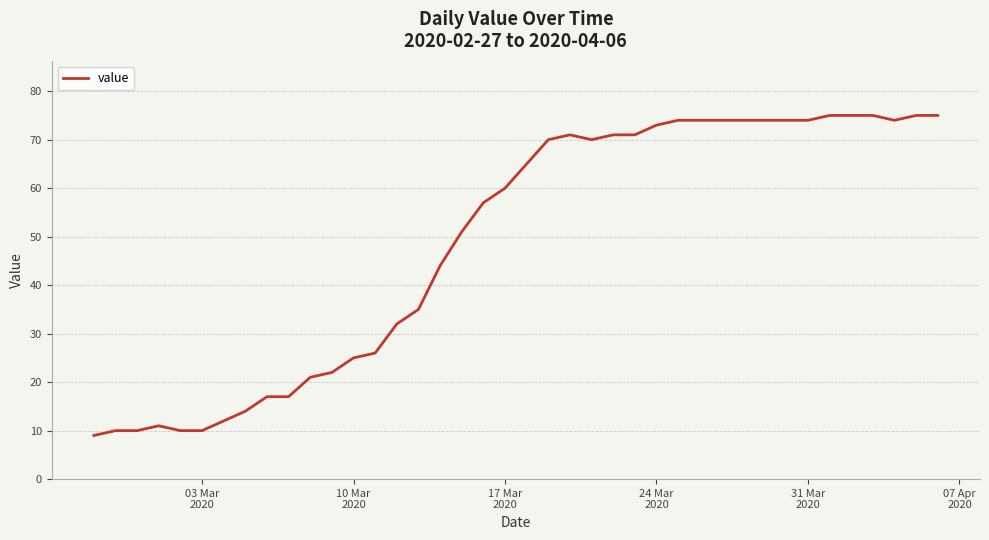

What is the minimum value shown in the chart?

9